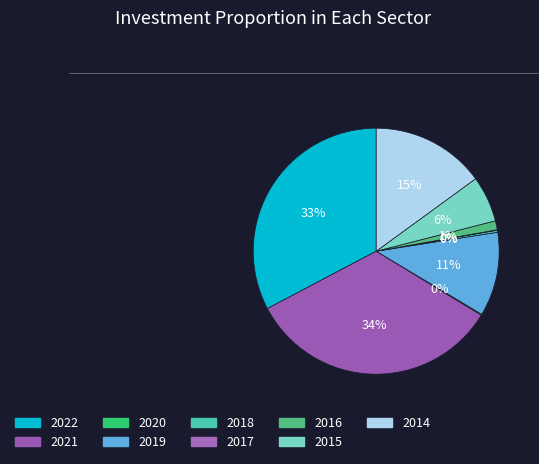

Is it true that 2020 is 0% of the pie?

True